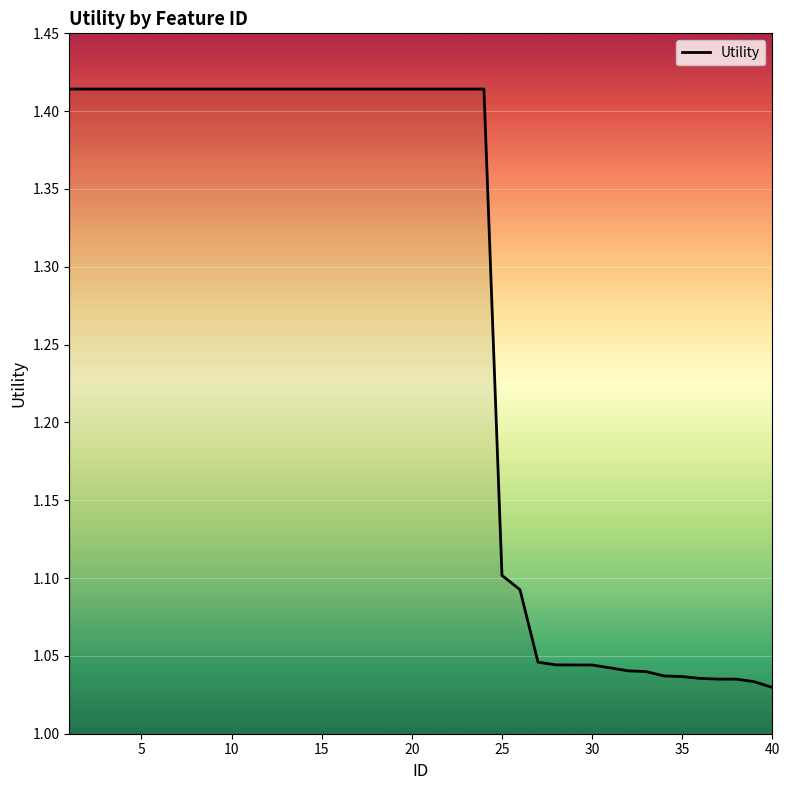

What is the difference between the maximum and minimum values?

0.4